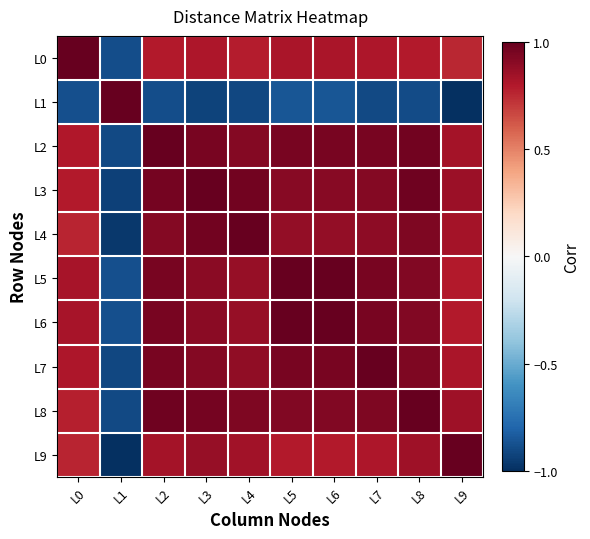

Reading left to right, extract all data points from this chart.

L0: L0=1.0	L1=-0.9	L2=0.8	L3=0.8	L4=0.8	L5=0.8	L6=0.8	L7=0.8	L8=0.8	L9=0.8
L1: L0=-0.9	L1=1.0	L2=-0.9	L3=-0.9	L4=-0.9	L5=-0.9	L6=-0.9	L7=-0.9	L8=-0.9	L9=-1.0
L2: L0=0.8	L1=-0.9	L2=1.0	L3=0.9	L4=0.9	L5=0.9	L6=0.9	L7=1.0	L8=1.0	L9=0.8
L3: L0=0.8	L1=-0.9	L2=1.0	L3=1.0	L4=1.0	L5=0.9	L6=0.9	L7=0.9	L8=1.0	L9=0.9
L4: L0=0.8	L1=-1.0	L2=0.9	L3=1.0	L4=1.0	L5=0.9	L6=0.9	L7=0.9	L8=0.9	L9=0.8
L5: L0=0.8	L1=-0.9	L2=0.9	L3=0.9	L4=0.9	L5=1.0	L6=1.0	L7=1.0	L8=0.9	L9=0.8
L6: L0=0.8	L1=-0.9	L2=0.9	L3=0.9	L4=0.9	L5=1.0	L6=1.0	L7=1.0	L8=0.9	L9=0.8
L7: L0=0.8	L1=-0.9	L2=1.0	L3=0.9	L4=0.9	L5=1.0	L6=1.0	L7=1.0	L8=0.9	L9=0.8
L8: L0=0.8	L1=-0.9	L2=1.0	L3=1.0	L4=0.9	L5=0.9	L6=0.9	L7=0.9	L8=1.0	L9=0.8
L9: L0=0.8	L1=-1.0	L2=0.8	L3=0.9	L4=0.8	L5=0.8	L6=0.8	L7=0.8	L8=0.8	L9=1.0